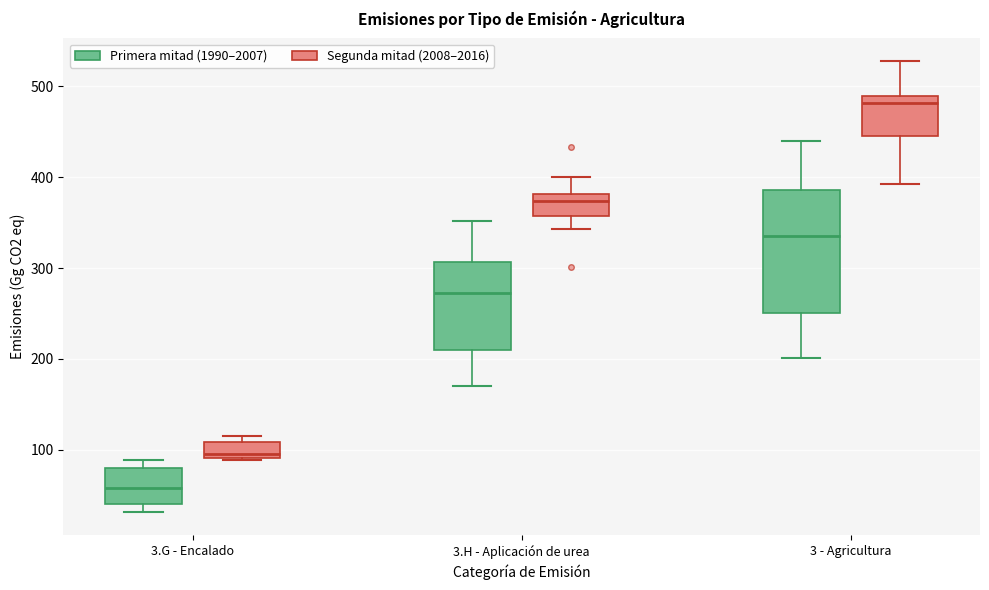

Which box's median line is the highest?

3 - Agricultura (Segunda mitad (2008–2016))